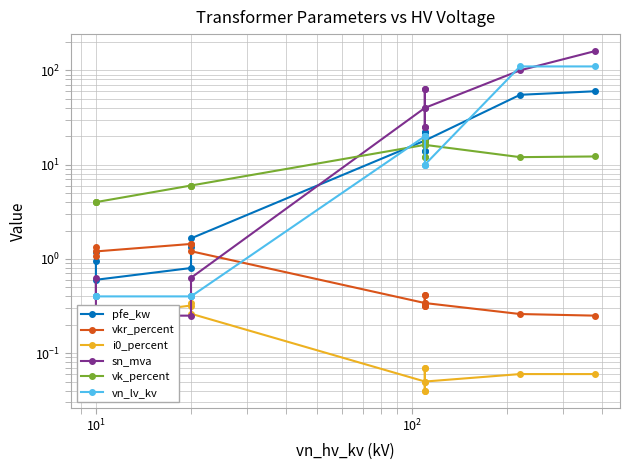

Does the chart have visible grid lines?

Yes